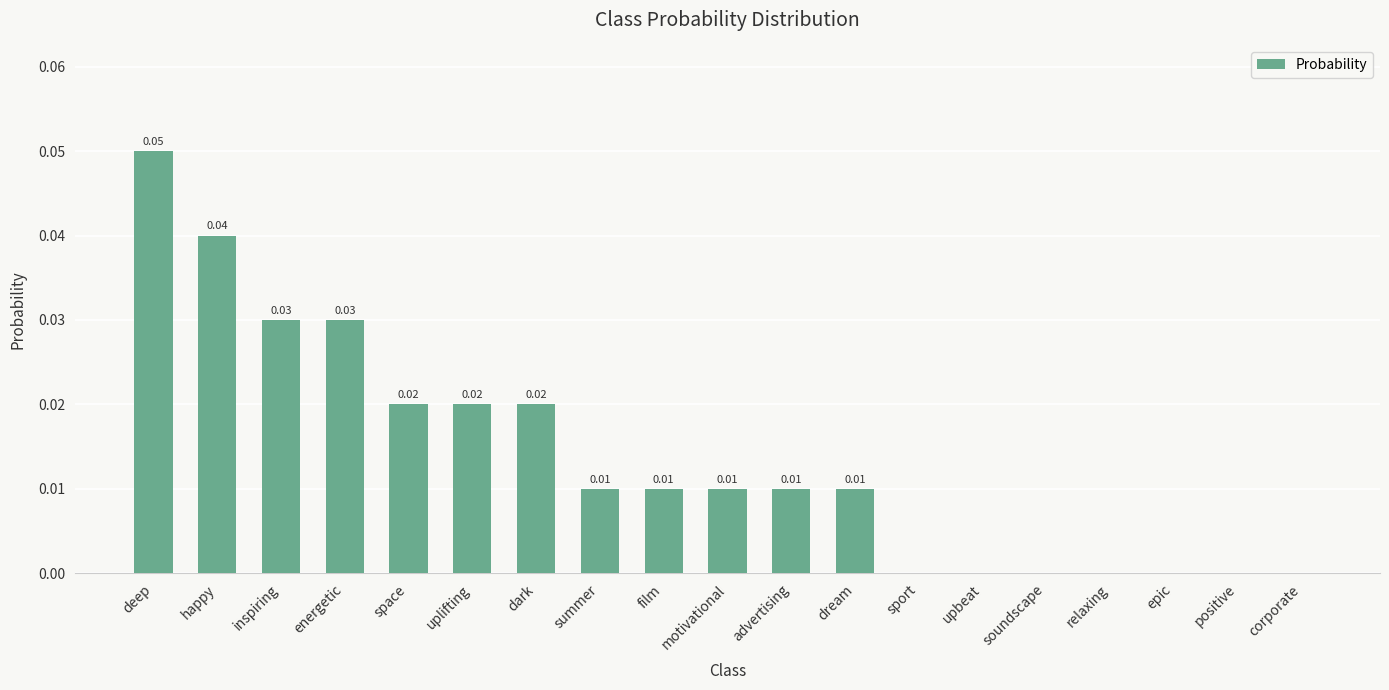

At which category does the chart reach its peak across all series?

deep